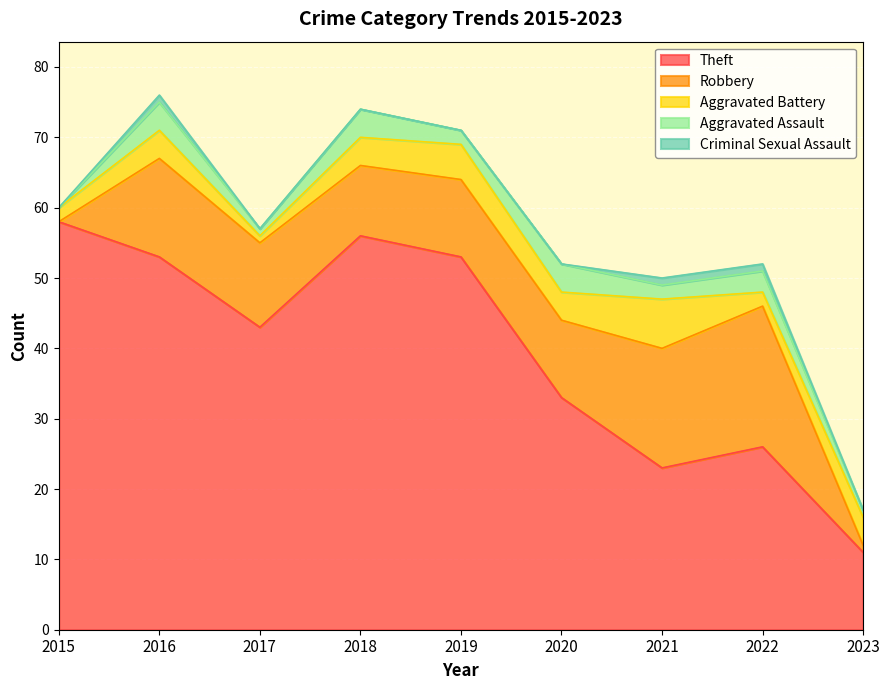

What is the difference between the maximum and minimum values in the Theft series?

47